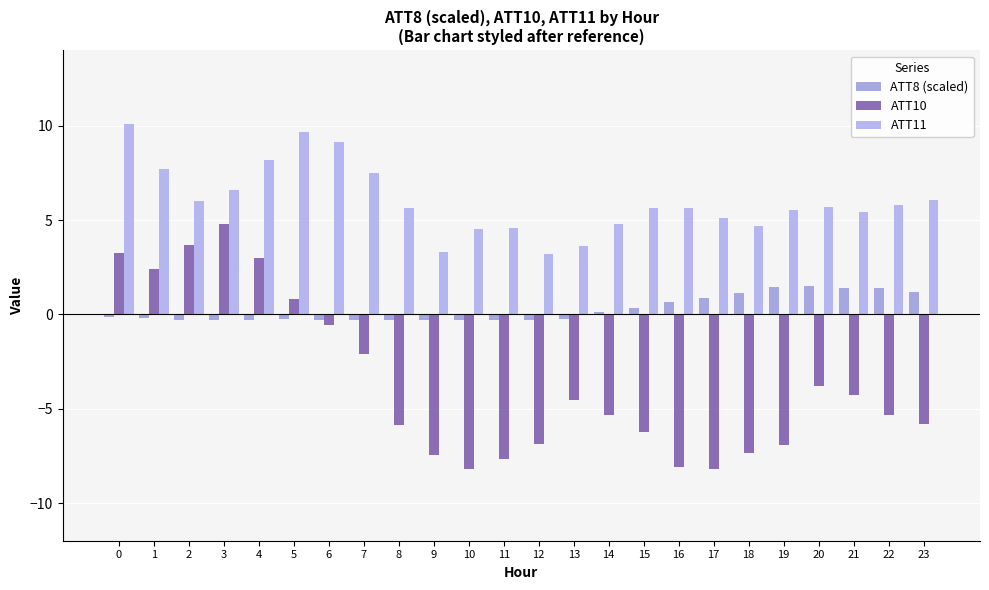

Between 13 and 15, which series saw the biggest shift?

ATT11